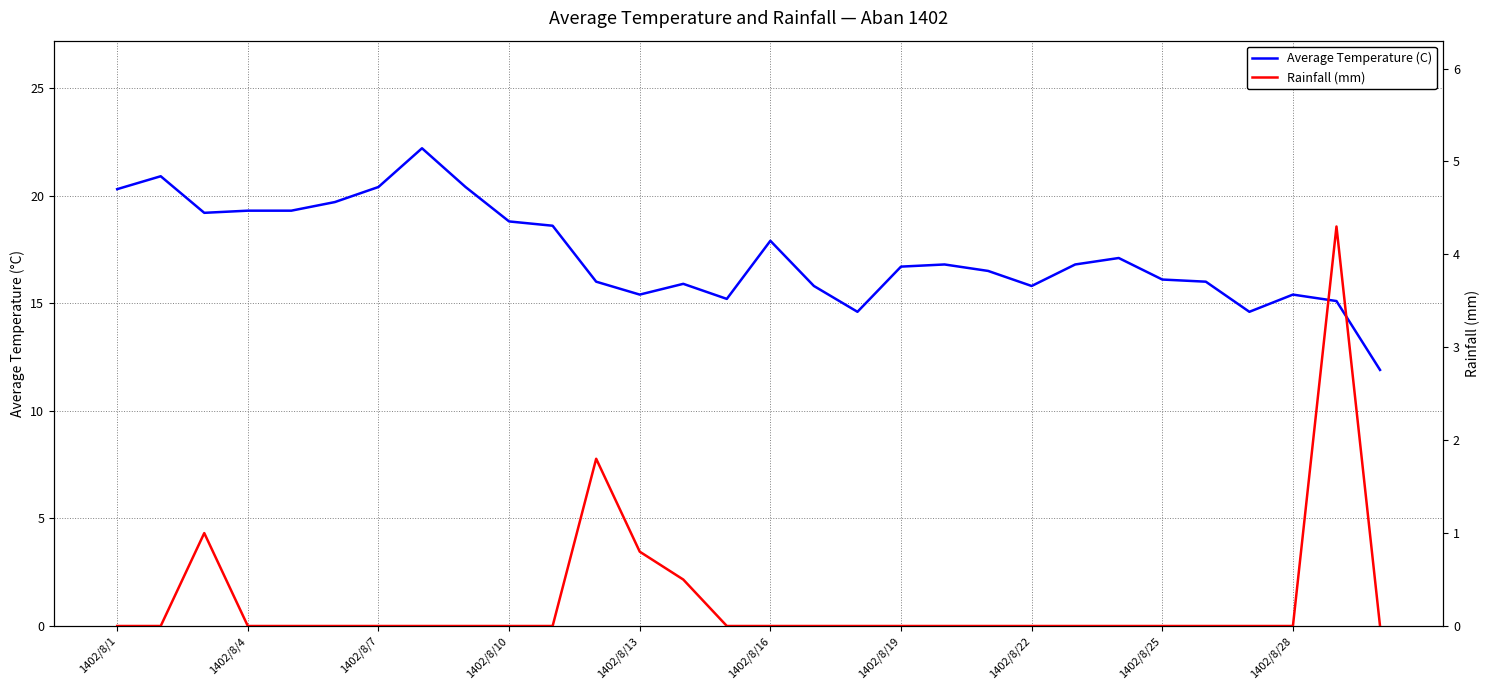

The Rainfall (mm) series shows -1.8 at 1402/8/22. True or false?

False